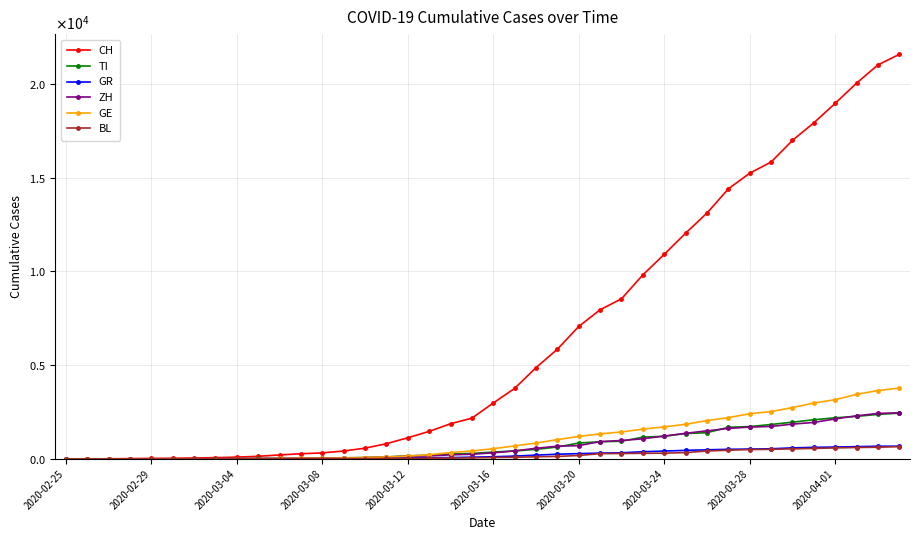

What is the greatest value displayed?

21584